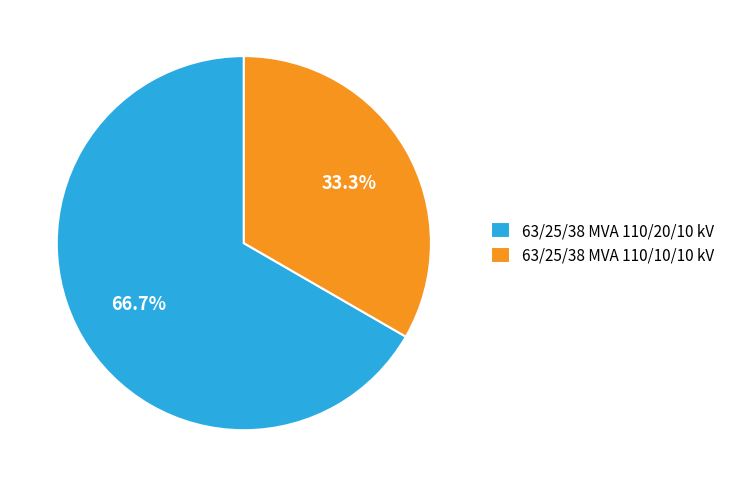

The 63/25/38 MVA 110/20/10 kV slice represents 67% of the pie. True or false?

True